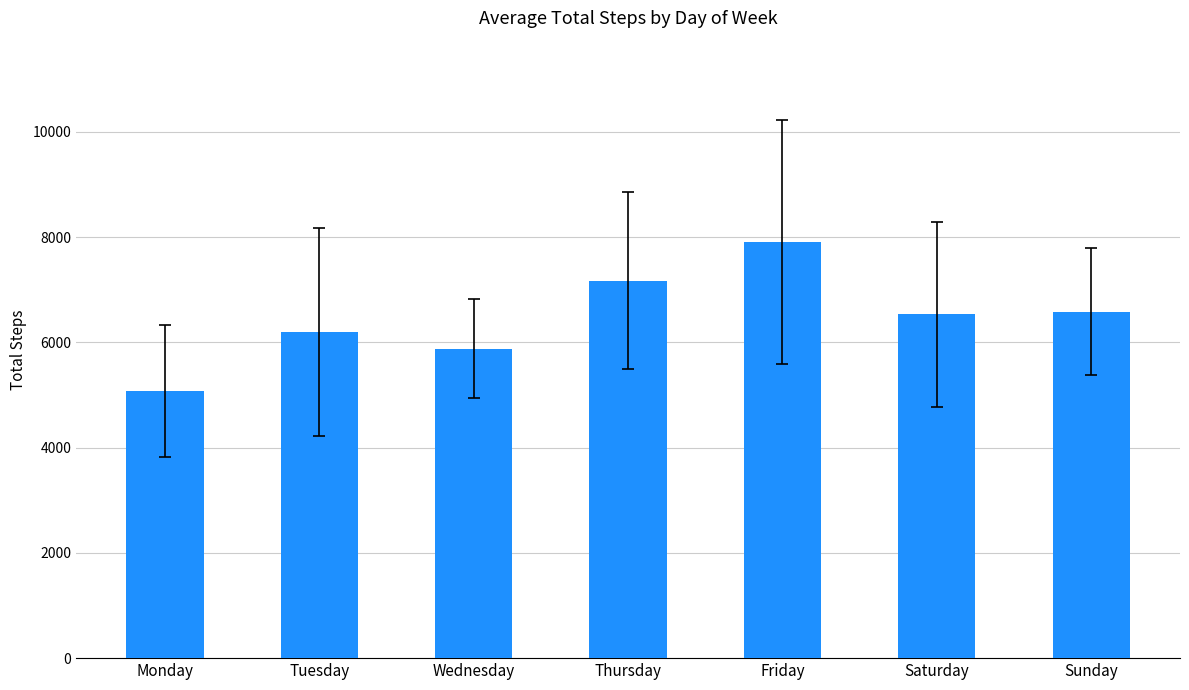

What is the ratio of the value at Saturday to the value at Wednesday?

1.1